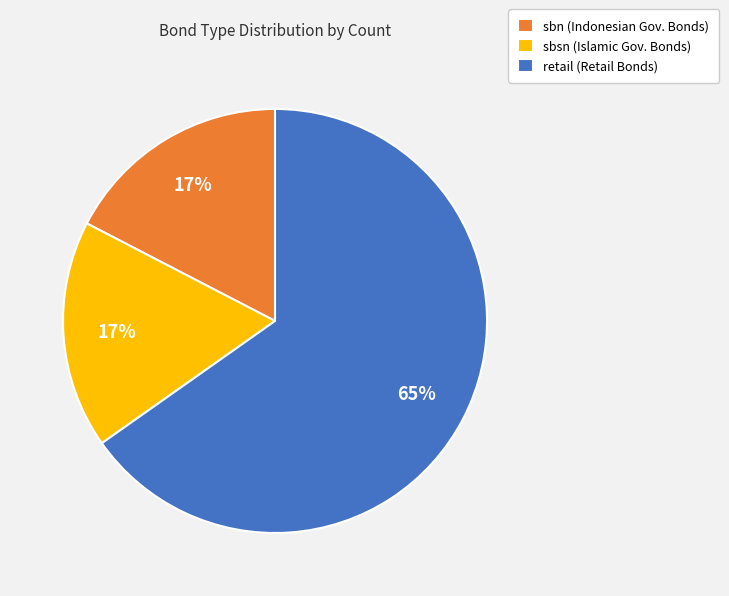

How many segments does this pie chart have?

3